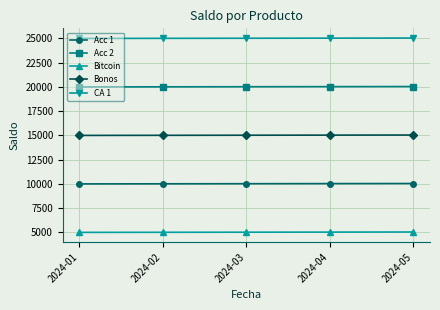

Which series has the largest total across all categories?

CA 1